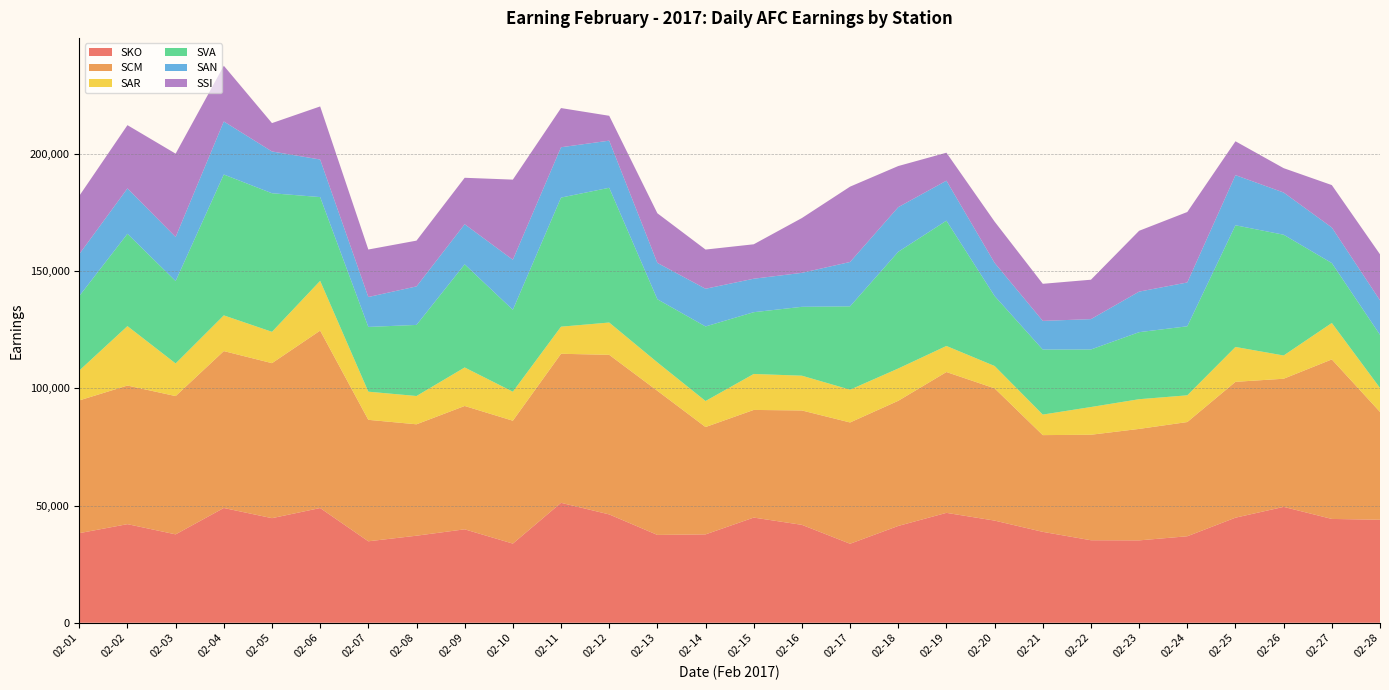

Reading right to left, what are all the values shown in this chart?

SKO: 02-28=43950	02-27=44290	02-26=49431	02-25=44824	02-24=36898	02-23=35140	02-22=35199	02-21=38780	02-20=43576	02-19=46880	02-18=41300	02-17=33704	02-16=41767	02-15=44870	02-14=37696	02-13=37470	02-12=46220	02-11=51164	02-10=33766	02-09=39860	02-08=37138	02-07=34750	02-06=48940	02-05=44620	02-04=48957	02-03=37710	02-02=42065	02-01=38218
SCM: 02-28=45980	02-27=68038	02-26=54661	02-25=57944	02-24=48718	02-23=47548	02-22=44998	02-21=41260	02-20=56420	02-19=60068	02-18=53380	02-17=51730	02-16=48790	02-15=45914	02-14=45790	02-13=61476	02-12=68070	02-11=63574	02-10=52417	02-09=52610	02-08=47517	02-07=51810	02-06=75680	02-05=66110	02-04=66930	02-03=58980	02-02=59121	02-01=56628
SAR: 02-28=10230	02-27=15552	02-26=9910	02-25=14880	02-24=11400	02-23=12670	02-22=11830	02-21=8760	02-20=9532	02-19=11124	02-18=13780	02-17=13980	02-16=14832	02-15=15340	02-14=11103	02-13=12120	02-12=13777	02-11=11560	02-10=12373	02-09=16430	02-08=12070	02-07=12010	02-06=21230	02-05=13375	02-04=15230	02-03=13920	02-02=25352	02-01=12740
SVA: 02-28=22666	02-27=25546	02-26=51523	02-25=51900	02-24=29448	02-23=28592	02-22=24540	02-21=27730	02-20=29850	02-19=53440	02-18=49780	02-17=35562	02-16=29380	02-15=26350	02-14=31803	02-13=26930	02-12=57480	02-11=55064	02-10=34930	02-09=43990	02-08=30320	02-07=27622	02-06=35730	02-05=59110	02-04=60090	02-03=35146	02-02=39380	02-01=31782
SAN: 02-28=14716	02-27=15179	02-26=17999	02-25=21390	02-24=18690	02-23=17300	02-22=12950	02-21=12238	02-20=14150	02-19=17060	02-18=19040	02-17=18920	02-16=14490	02-15=14280	02-14=16084	02-13=15510	02-12=20100	02-11=21473	02-10=21360	02-09=17110	02-08=16430	02-07=12760	02-06=16023	02-05=17820	02-04=22626	02-03=18790	02-02=19360	02-01=17880
SSI: 02-28=19630	02-27=18090	02-26=10390	02-25=14440	02-24=30060	02-23=25955	02-22=16812	02-21=15815	02-20=17593	02-19=11930	02-18=17540	02-17=32135	02-16=23380	02-15=14686	02-14=16716	02-13=21170	02-12=10610	02-11=16710	02-10=34180	02-09=19810	02-08=19529	02-07=20260	02-06=22642	02-05=12100	02-04=23770	02-03=35556	02-02=26980	02-01=24840